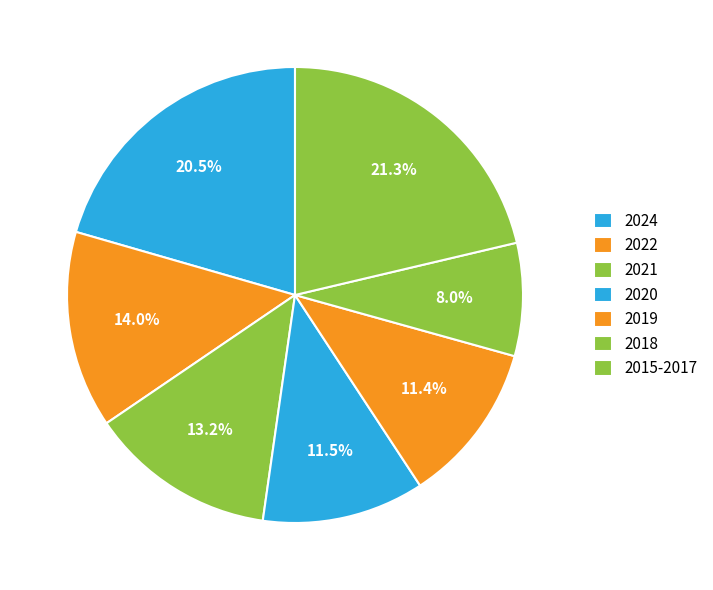

What is the smallest slice in the pie chart?

2018